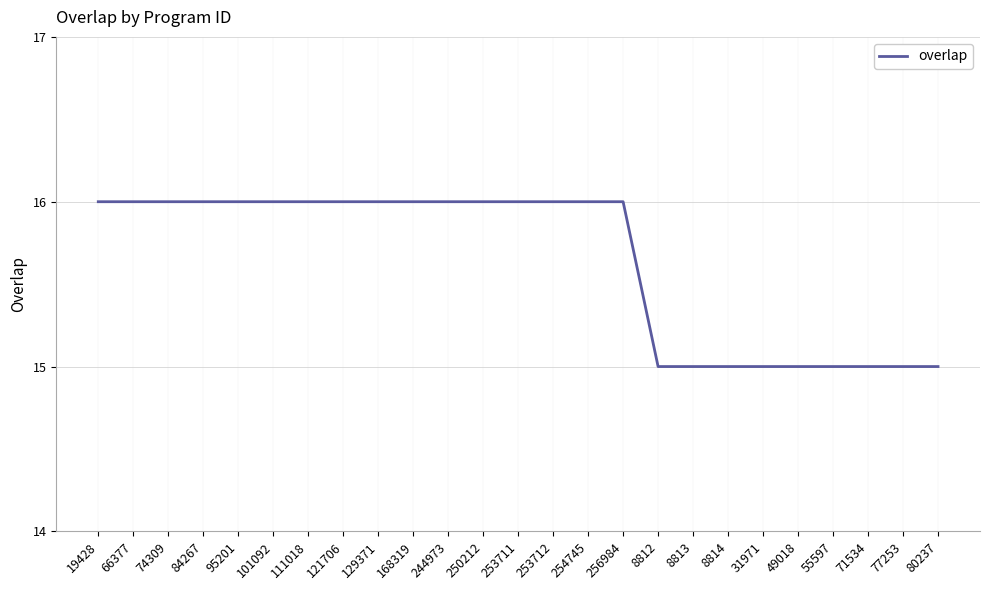

Approximately how many times larger is the value at 250212 compared to 84267?

1.0